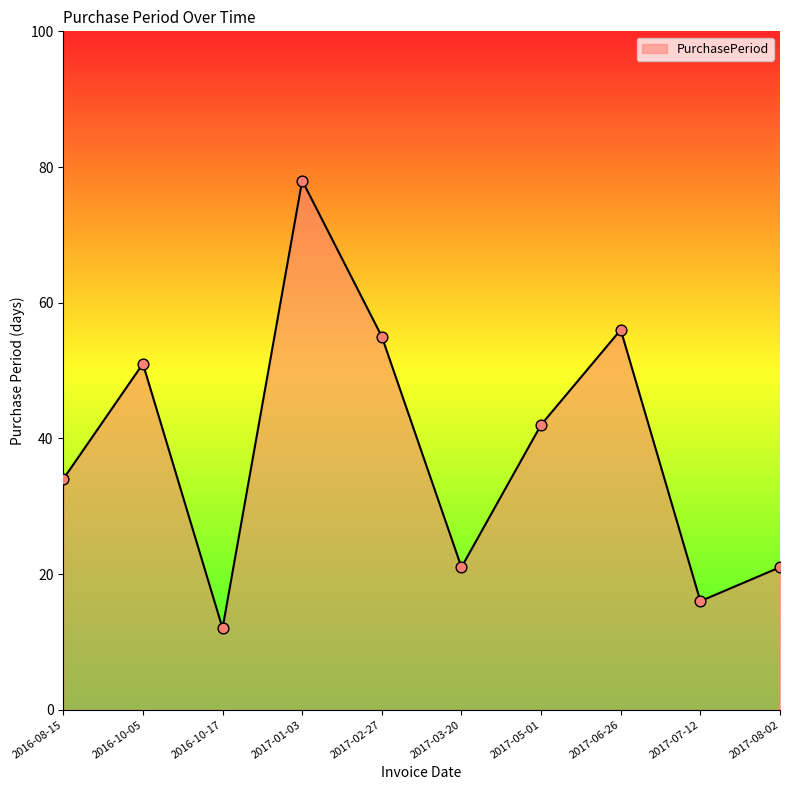

What is the change in value from 2017-02-27 to 2017-06-26?

+1